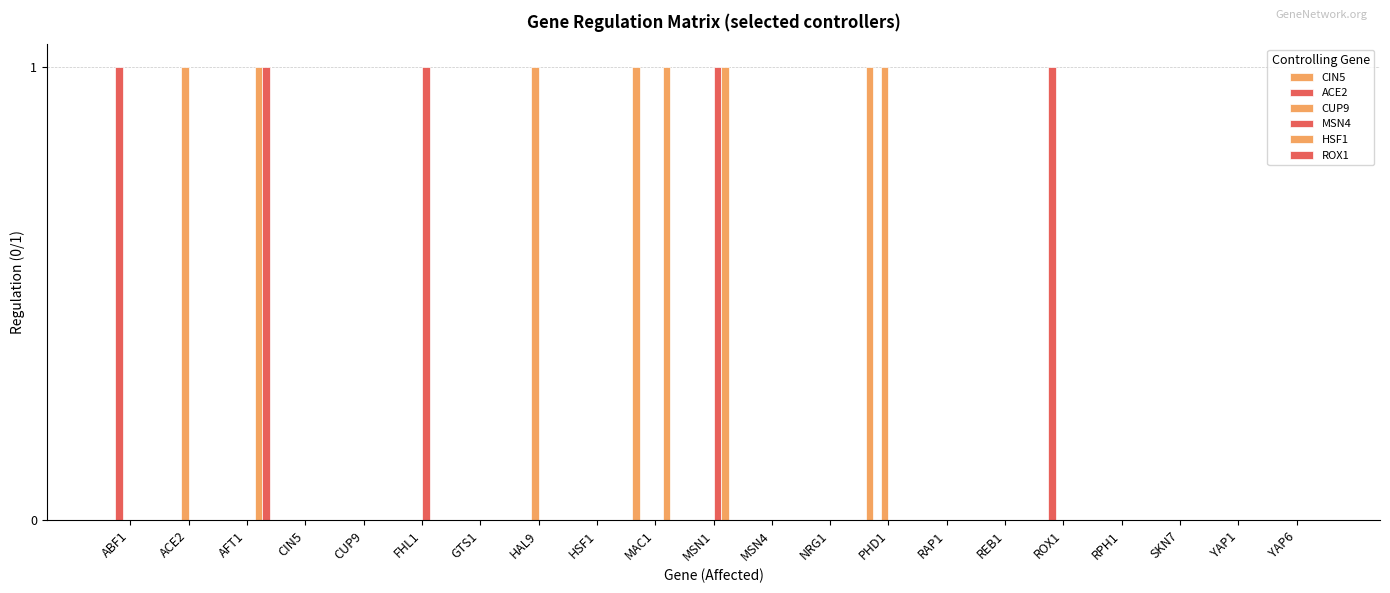

What is the label of the 18th bar from the right?

CIN5